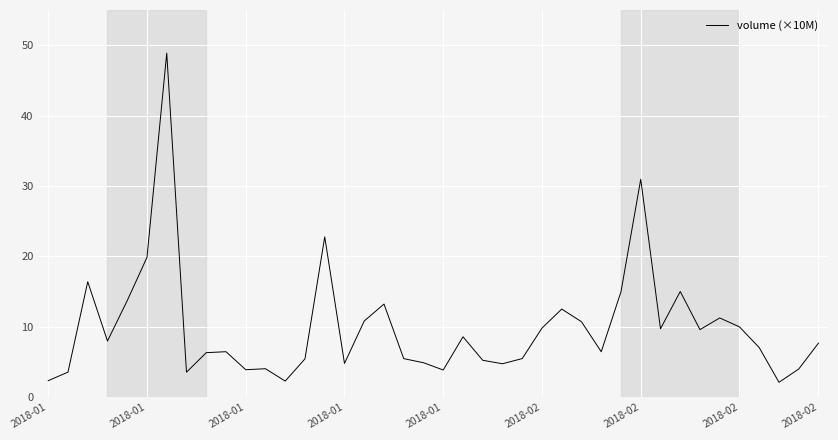

What is the smallest value displayed?

2.1